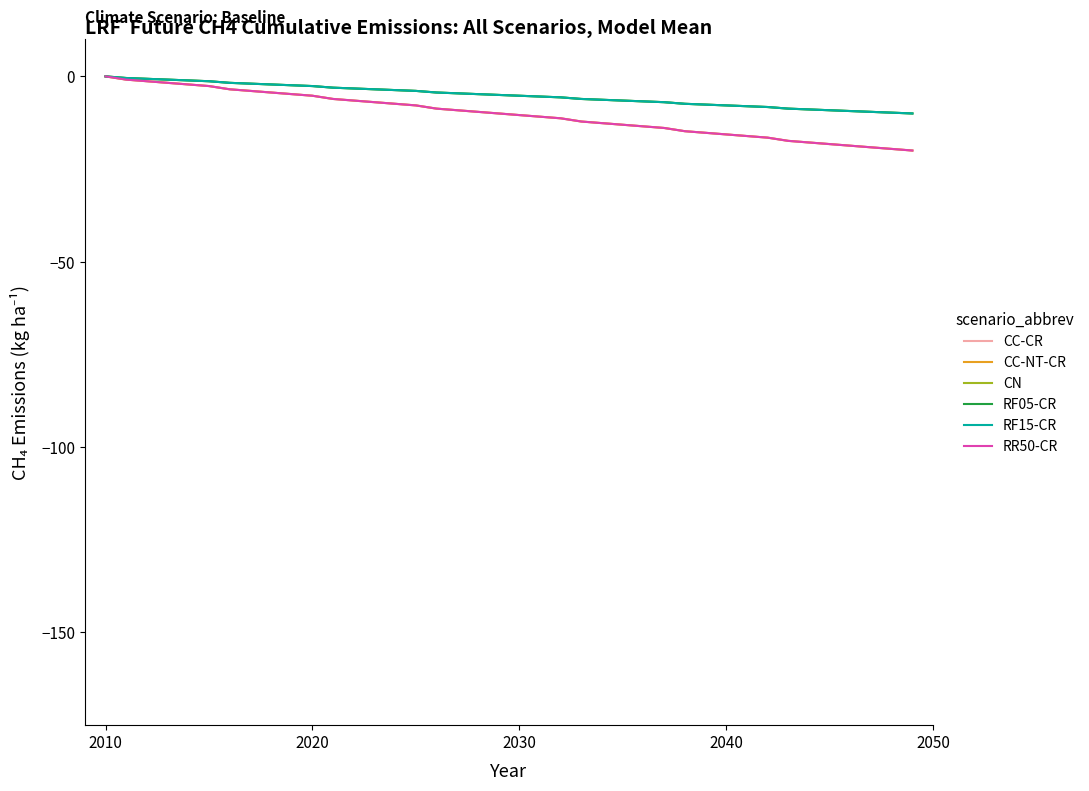

Does the chart display data point markers on the line(s)?

No